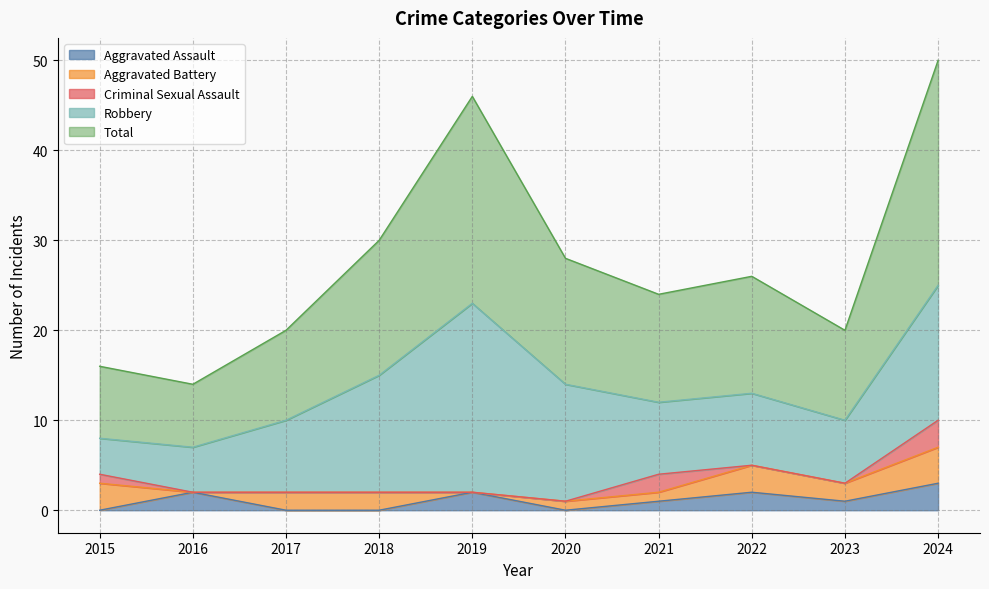

At 2018, list the series in order from largest to smallest.

Total, Robbery, Aggravated Battery, Aggravated Assault, Criminal Sexual Assault